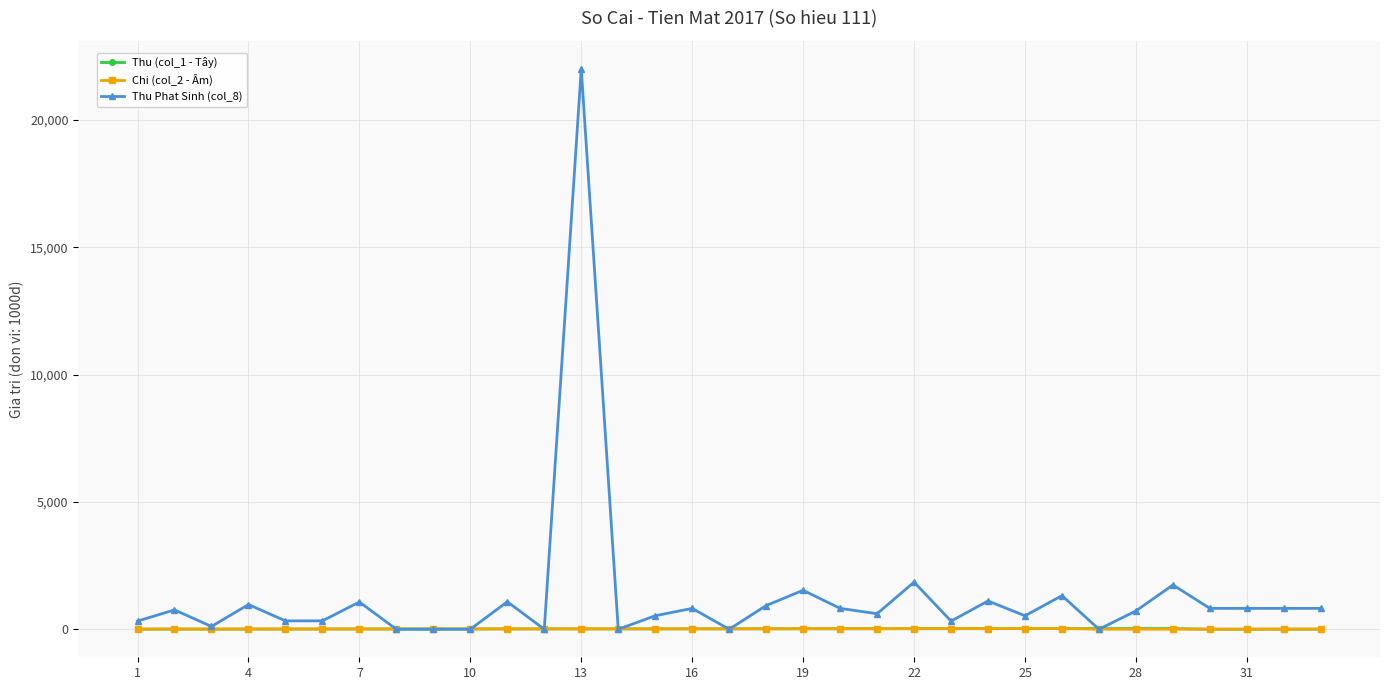

What is the greatest value displayed?

22000.0